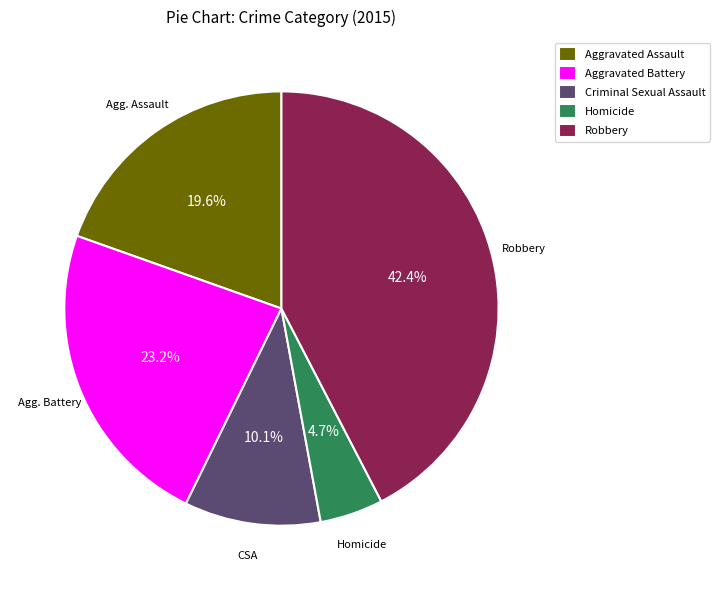

The Criminal Sexual Assault slice represents 10% of the pie. True or false?

True